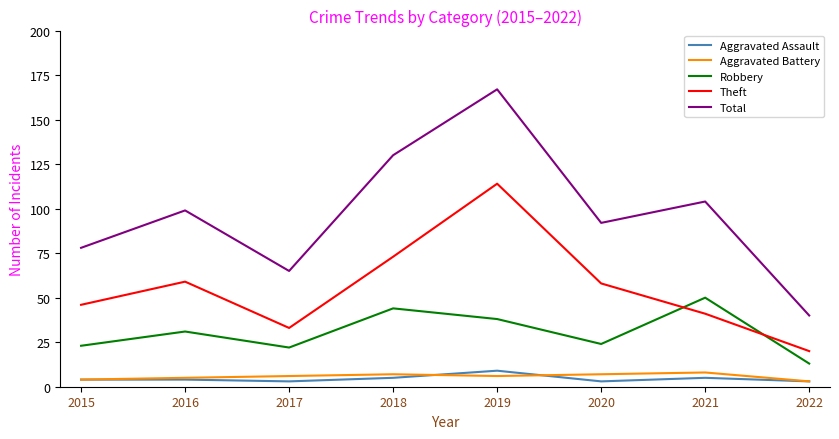

True or false: Total and Aggravated Battery cross at least once.

False